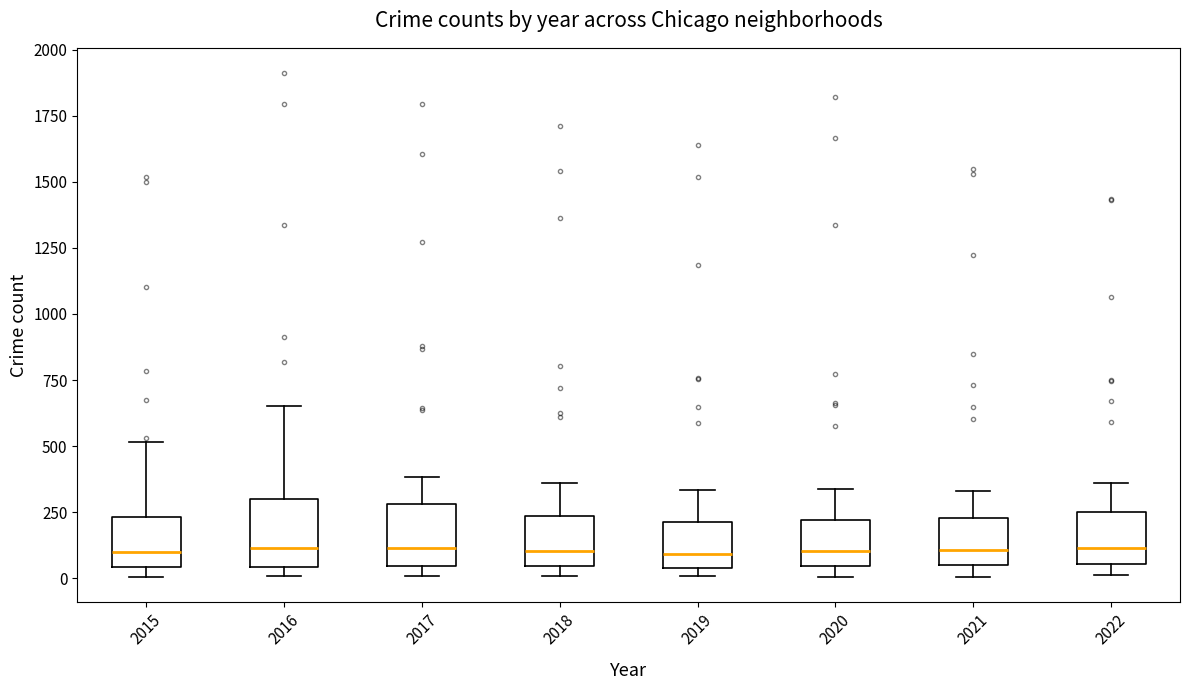

Reading left to right, transcribe this box plot: for each box, give where its median line is, the range the box spans, and where its two whiskers end, as read against the y-axis. The values are not printed on the chart, so give them approximately, as read against the axis.

2015: median 100, box 50 to 250, whiskers 0 to 500
2016: median 100, box 50 to 300, whiskers 0 to 650
2017: median 100, box 50 to 300, whiskers 0 to 400
2018: median 100, box 50 to 250, whiskers 0 to 350
2019: median 100, box 50 to 200, whiskers 0 to 350
2020: median 100, box 50 to 200, whiskers 0 to 350
2021: median 100, box 50 to 250, whiskers 0 to 350
2022: median 100, box 50 to 250, whiskers 0 to 350